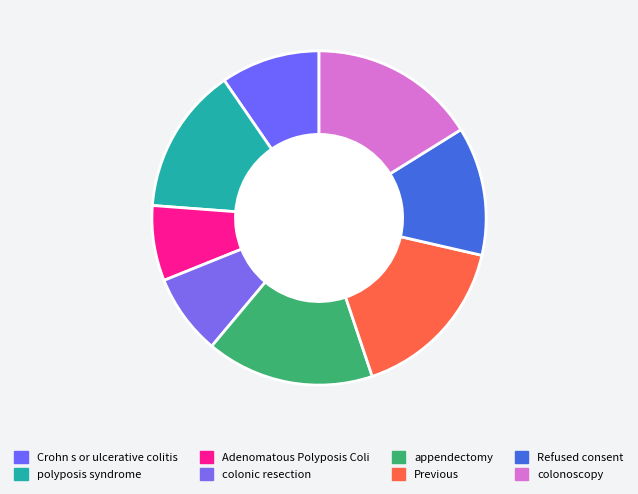

What percentage is the Refused consent slice, to the nearest percent?

12%